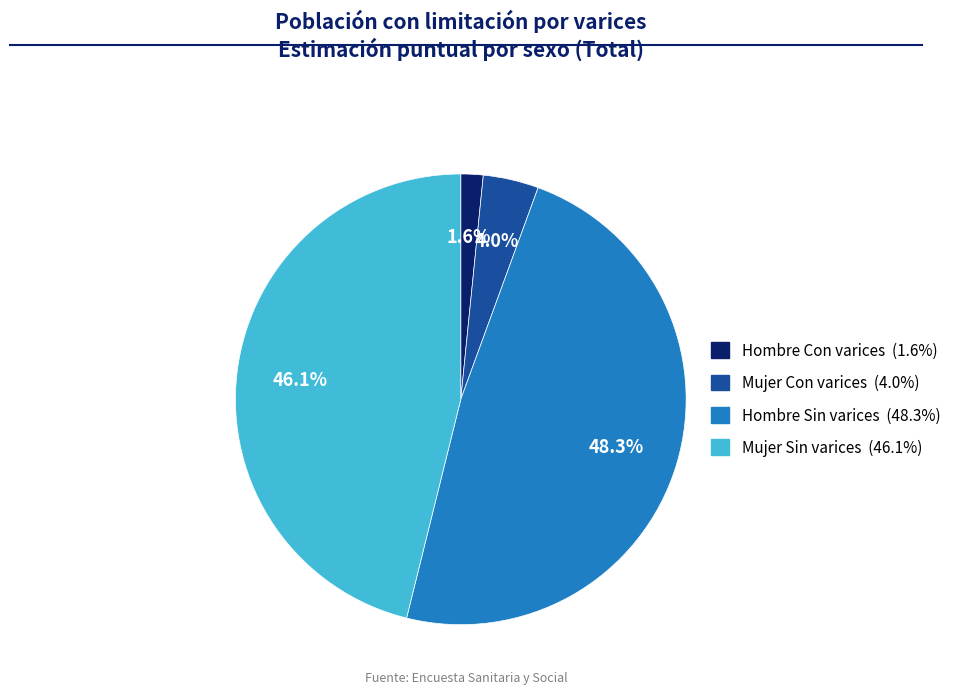

Is there any slice that represents more than half of the pie?

No